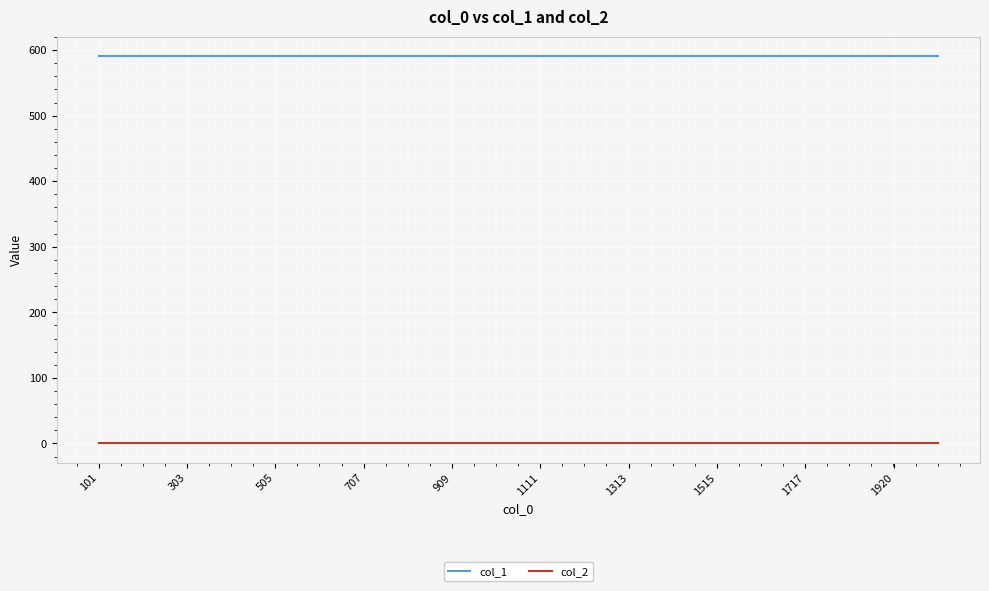

What is the greatest value displayed?

591